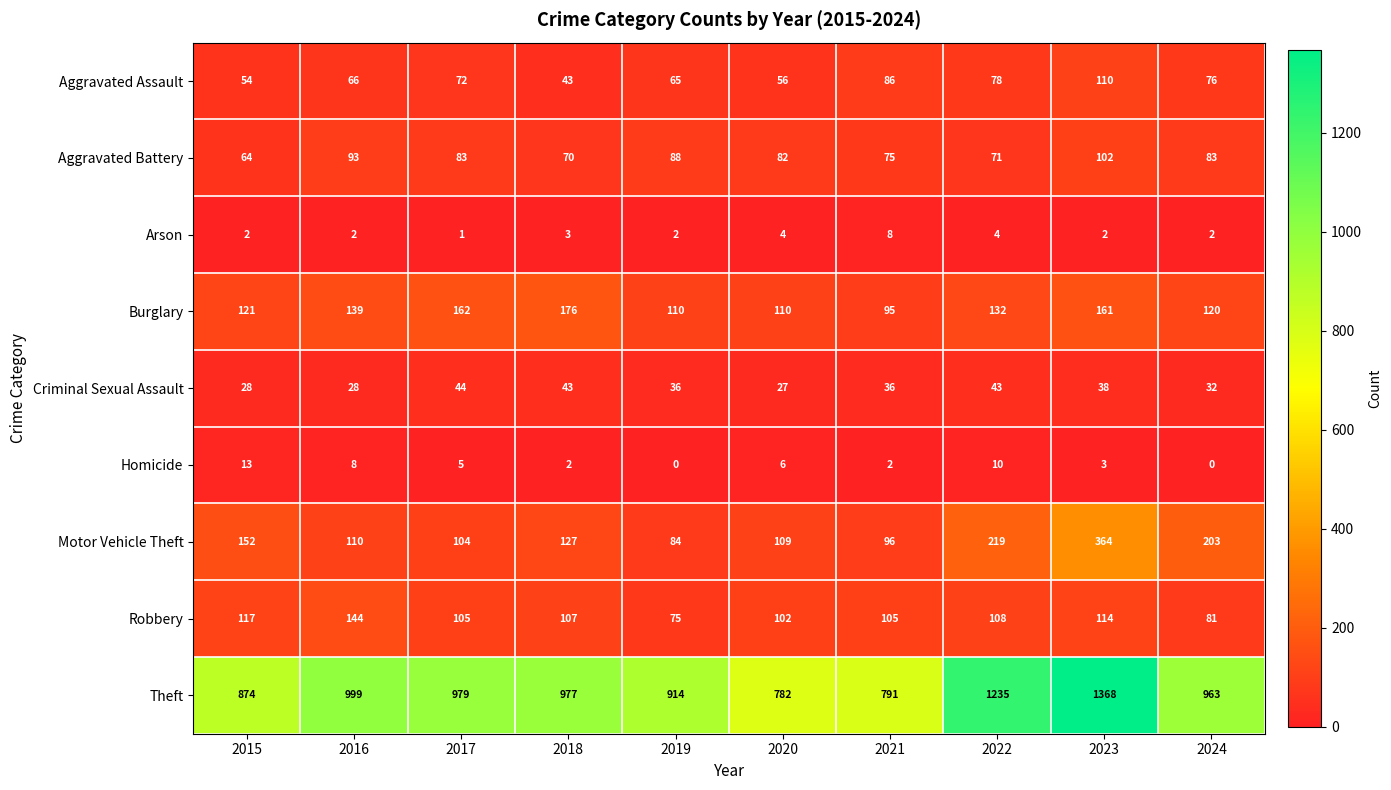

What is the difference between the Theft values at 2020 and 2024?

181